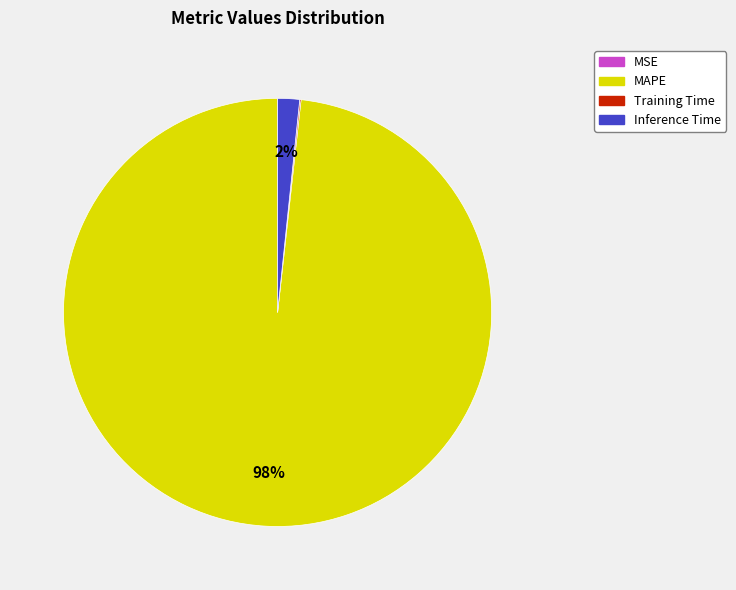

Is there any slice that represents more than half of the pie?

Yes